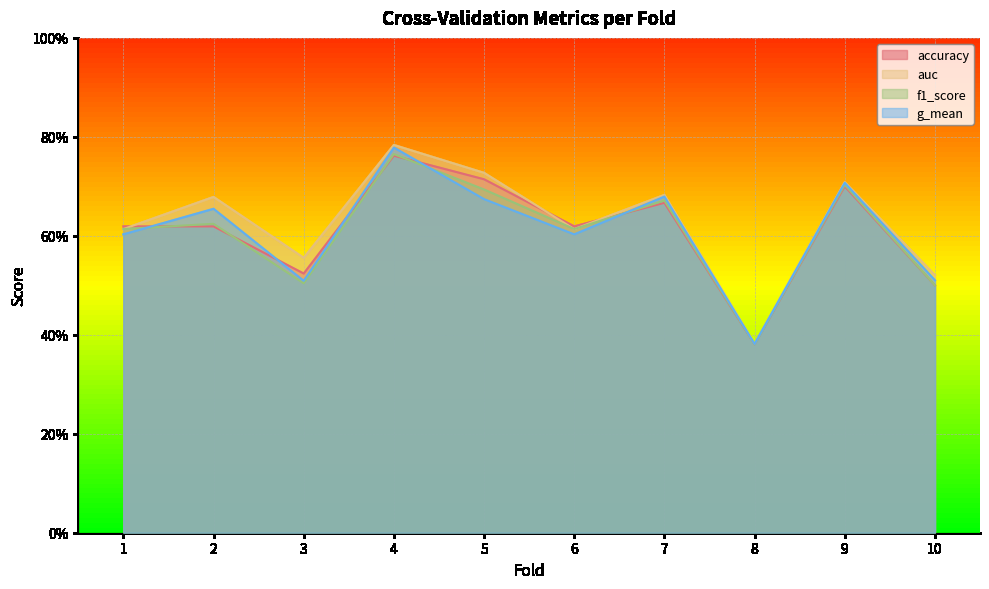

After their last crossing, which series has the higher values: auc or f1_score?

auc